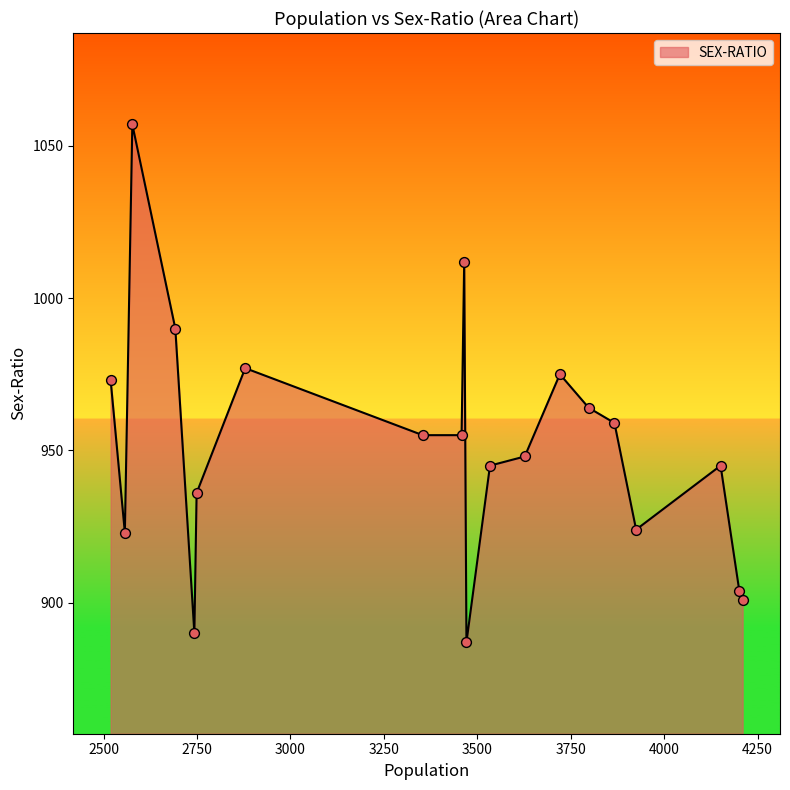

What is the maximum value shown in the chart?

1057